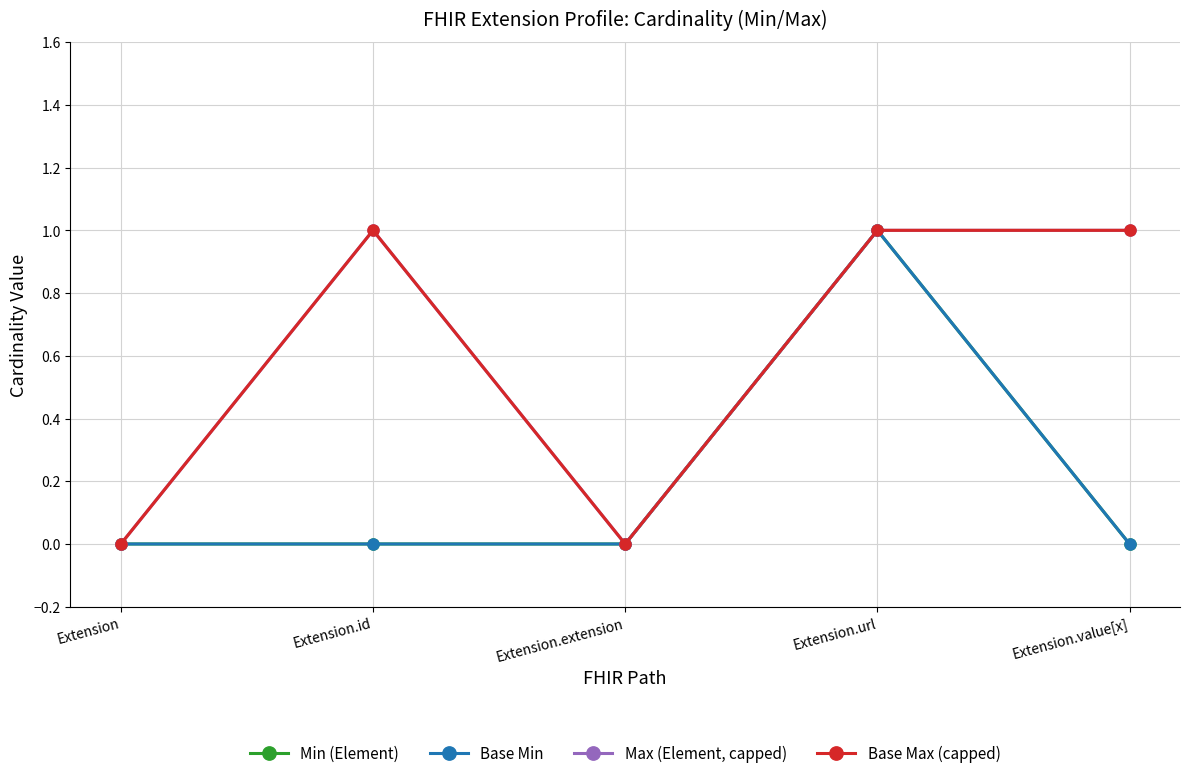

How many interior local peaks does the Min (Element) series have?

1